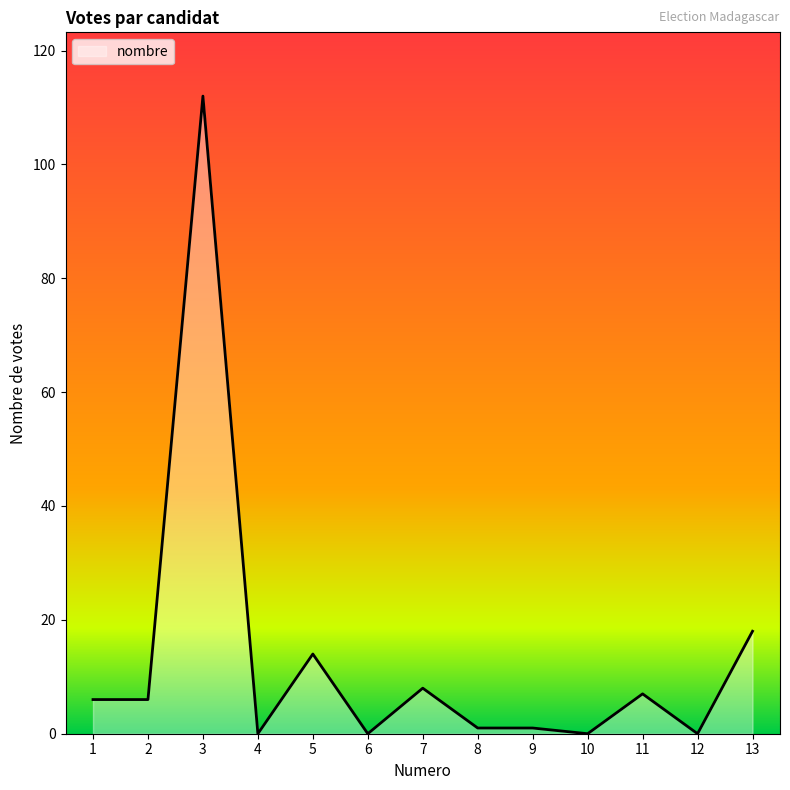

What is the difference between the maximum and minimum values?

112